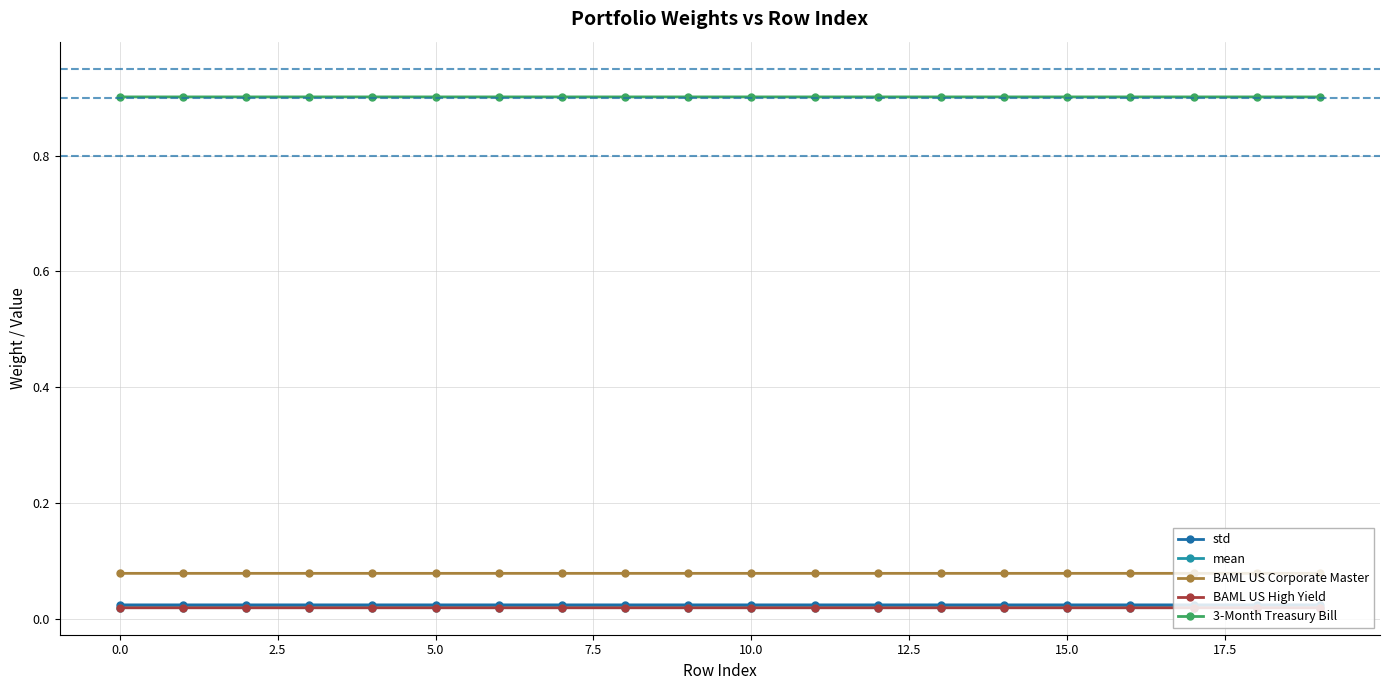

True or false: mean and BAML US Corporate Master intersect in this chart.

False